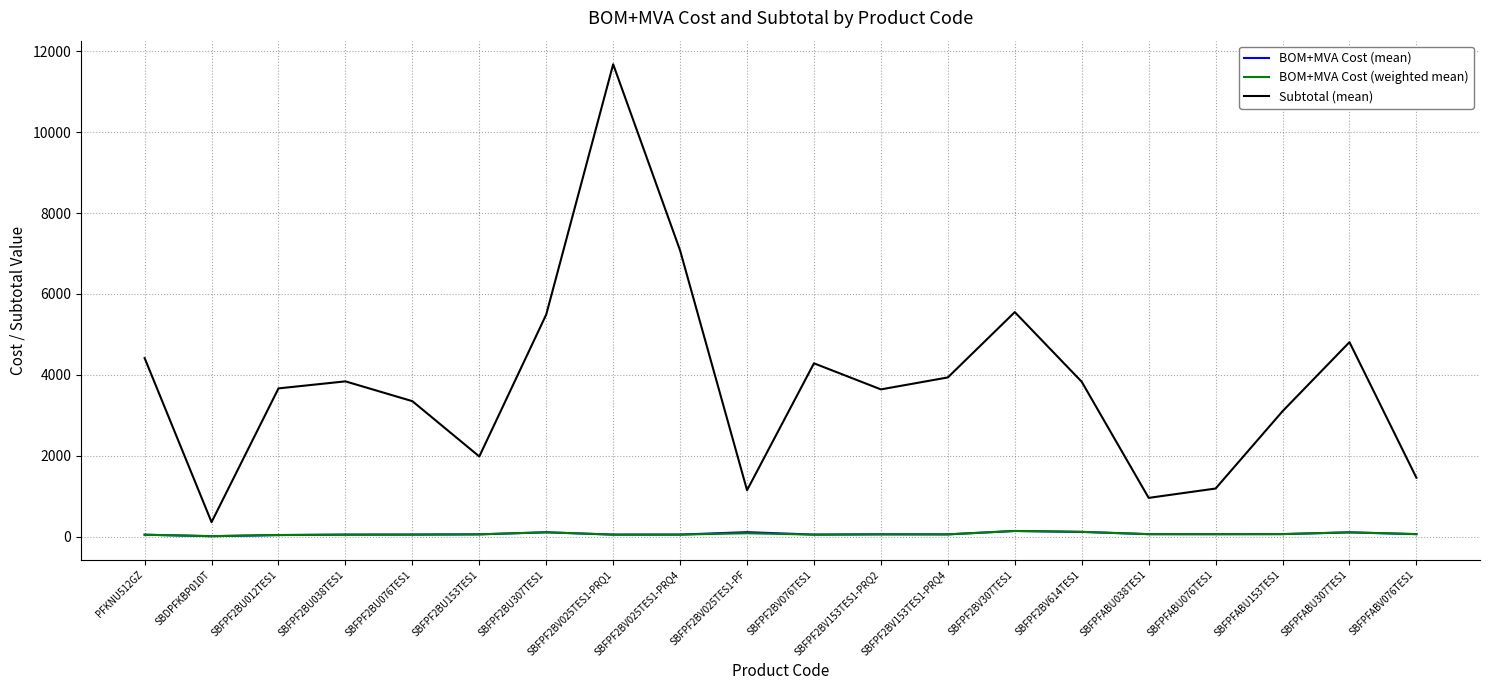

At how many categories does at least one series exceed 3499?

12